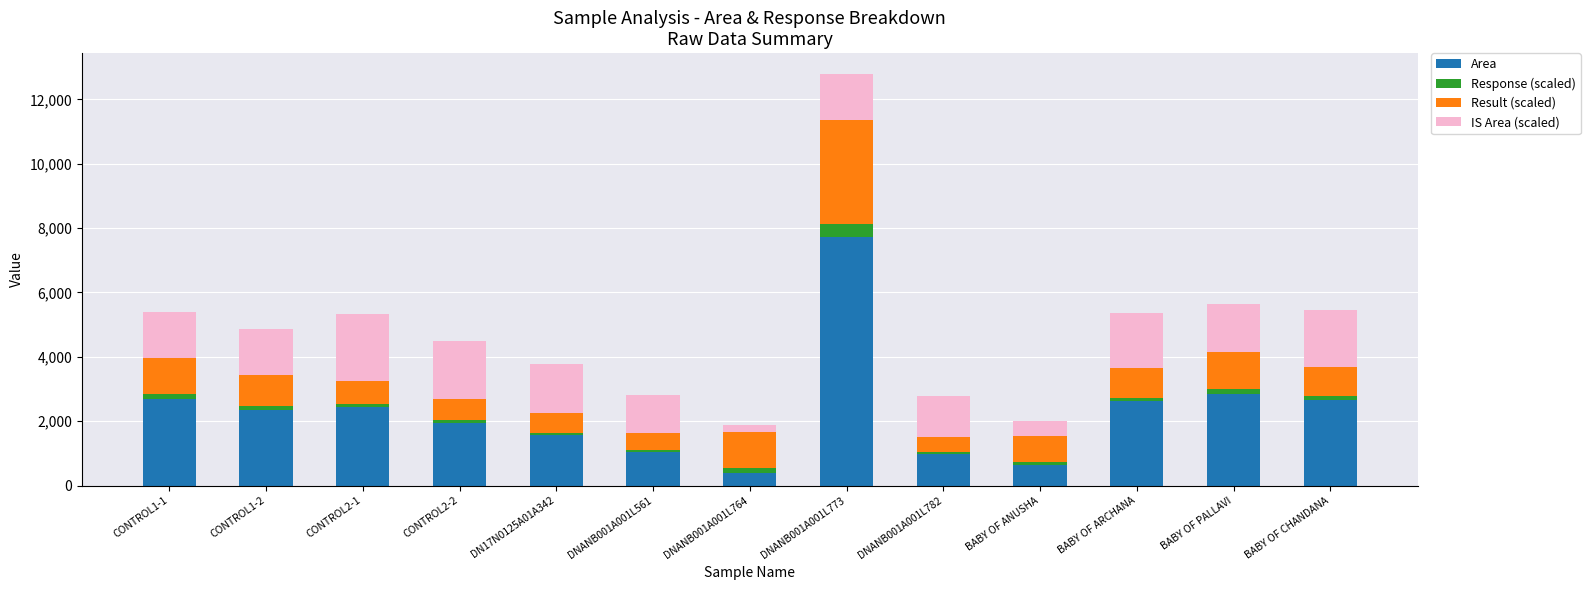

What is the difference between the second highest and second lowest values in the Area series?

2219.4